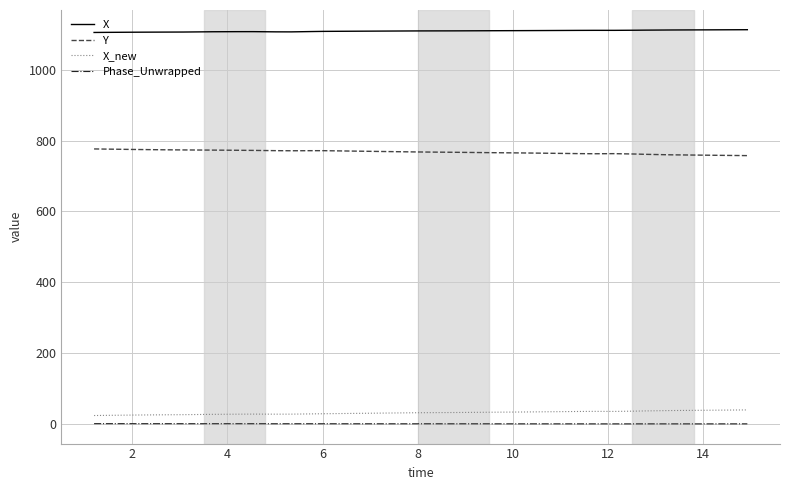

What is the maximum value shown in the chart?

1112.6